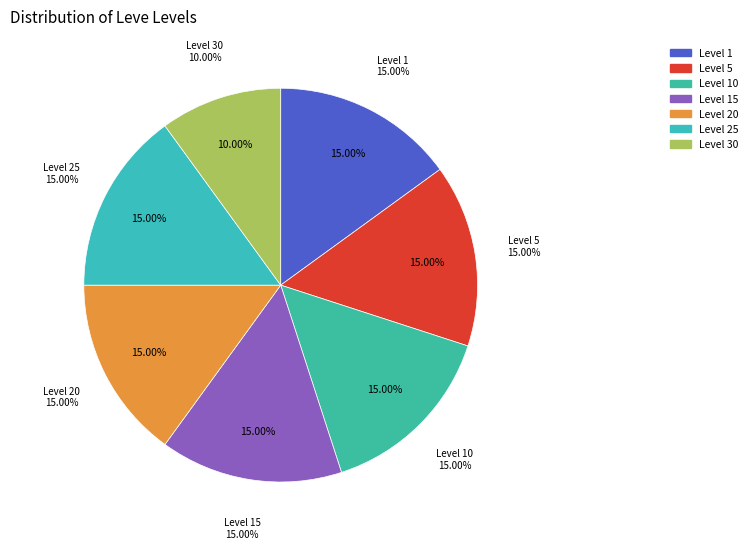

Is there a majority slice in this chart?

No